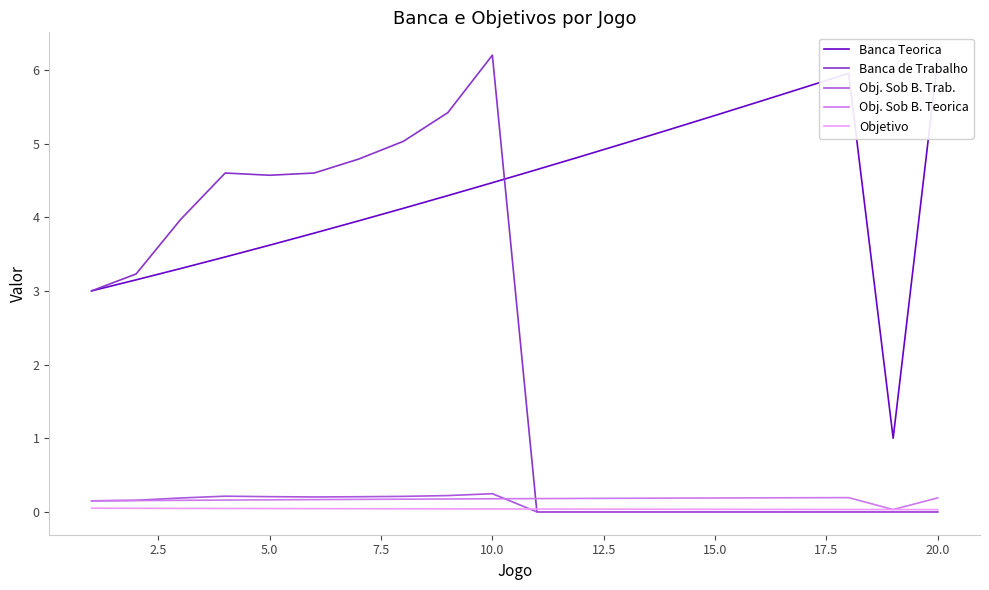

The Banca de Trabalho series shows 6.2 at 10.0. True or false?

True